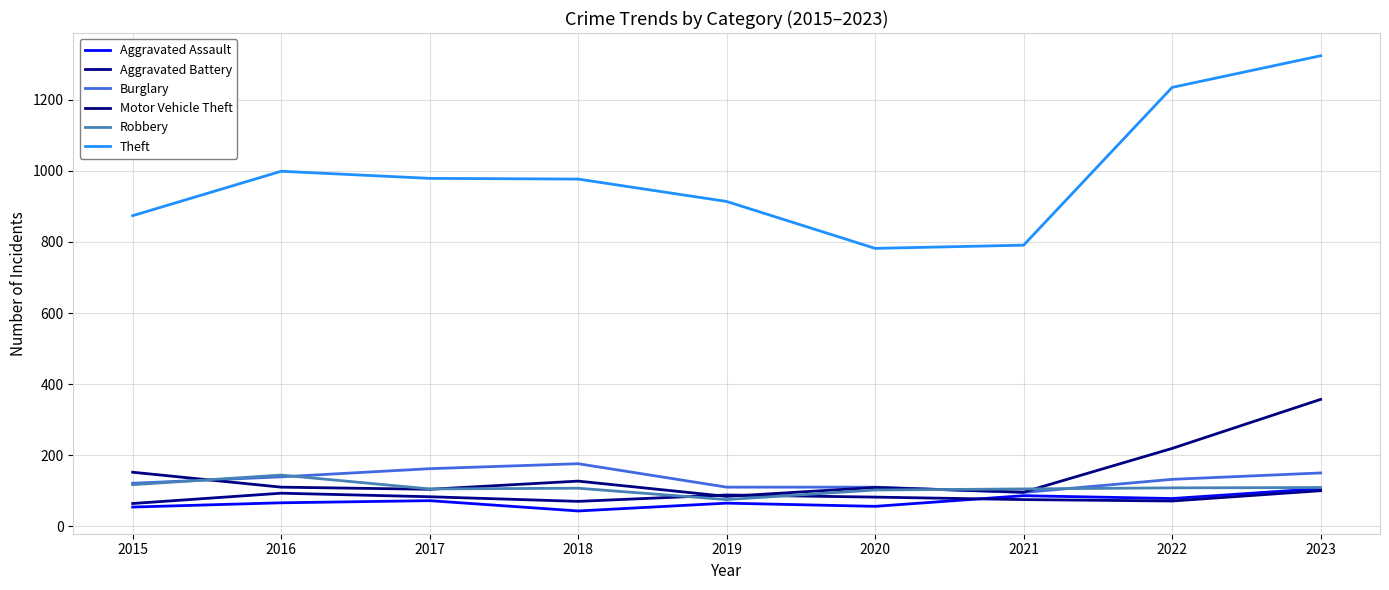

Which category has the highest value in the Burglary series?

2018